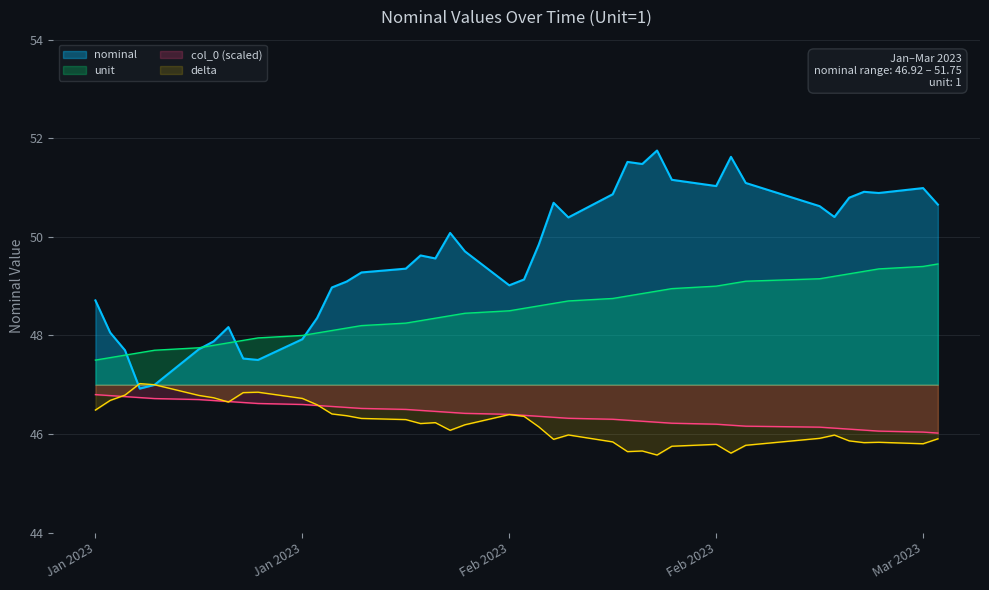

How many interior local valleys (lower than both neighbors) does the data have?

9